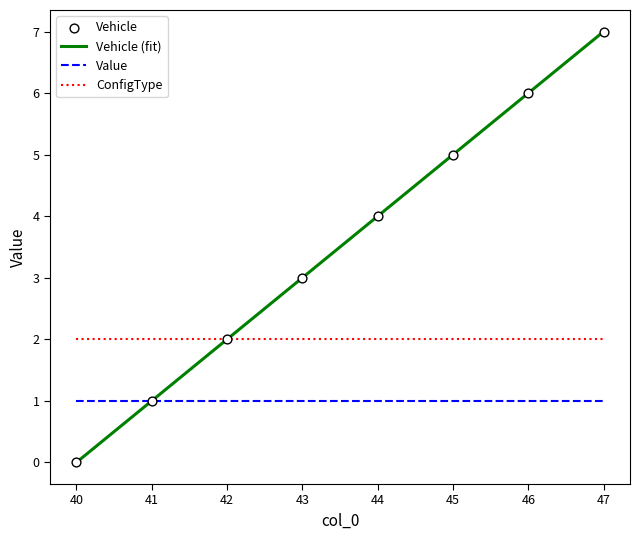

What is the total value across all series at 44?

7